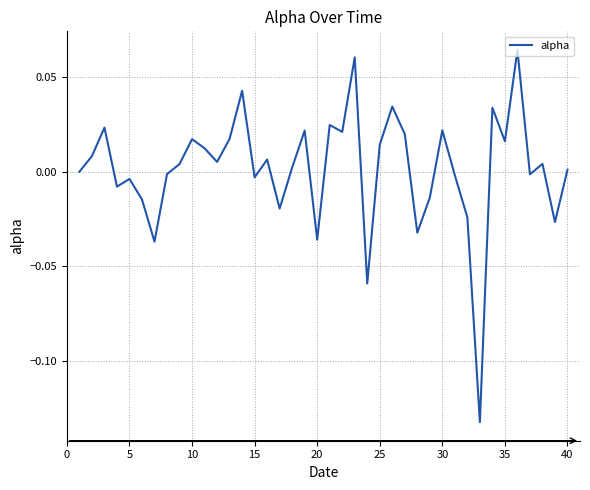

What is the maximum value shown in the chart?

0.1